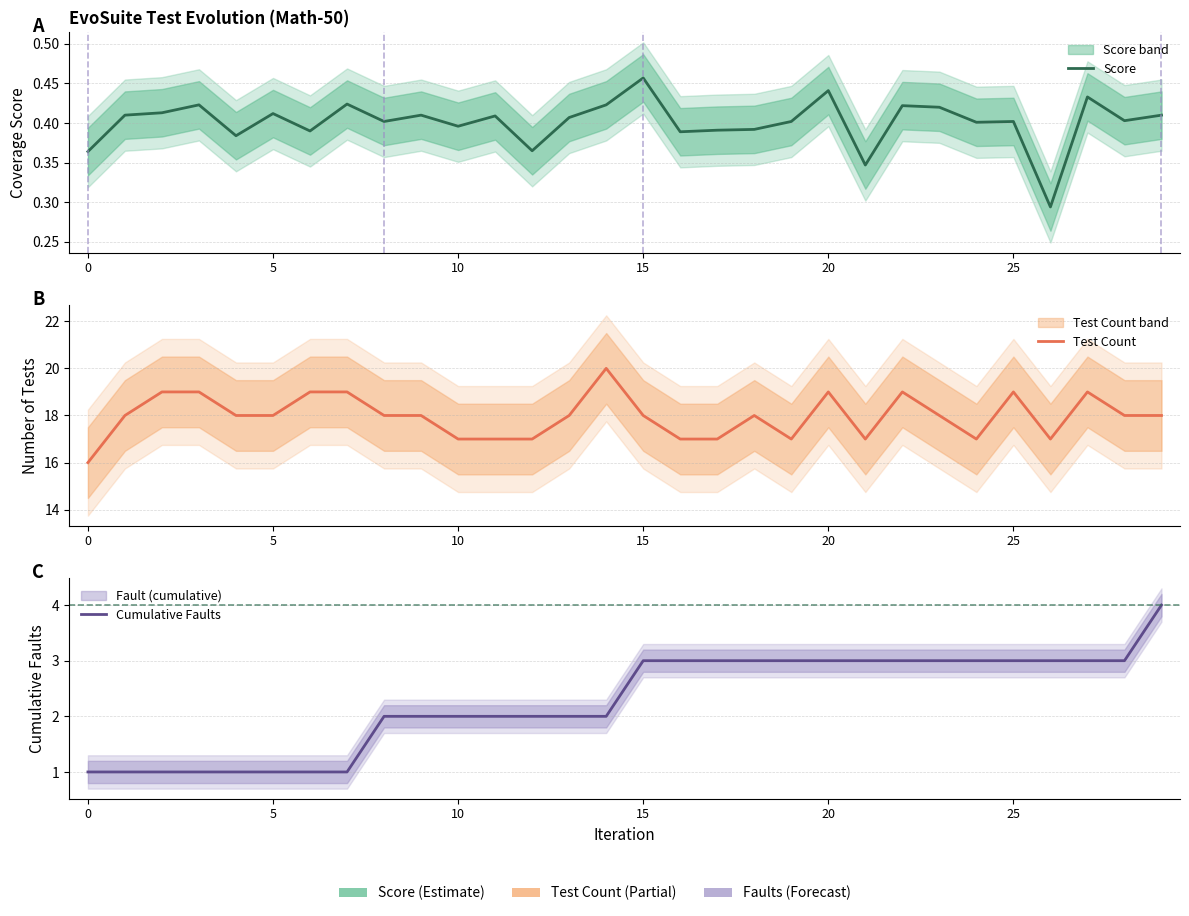

Between 10 and 22, which series saw the biggest shift?

Test Count